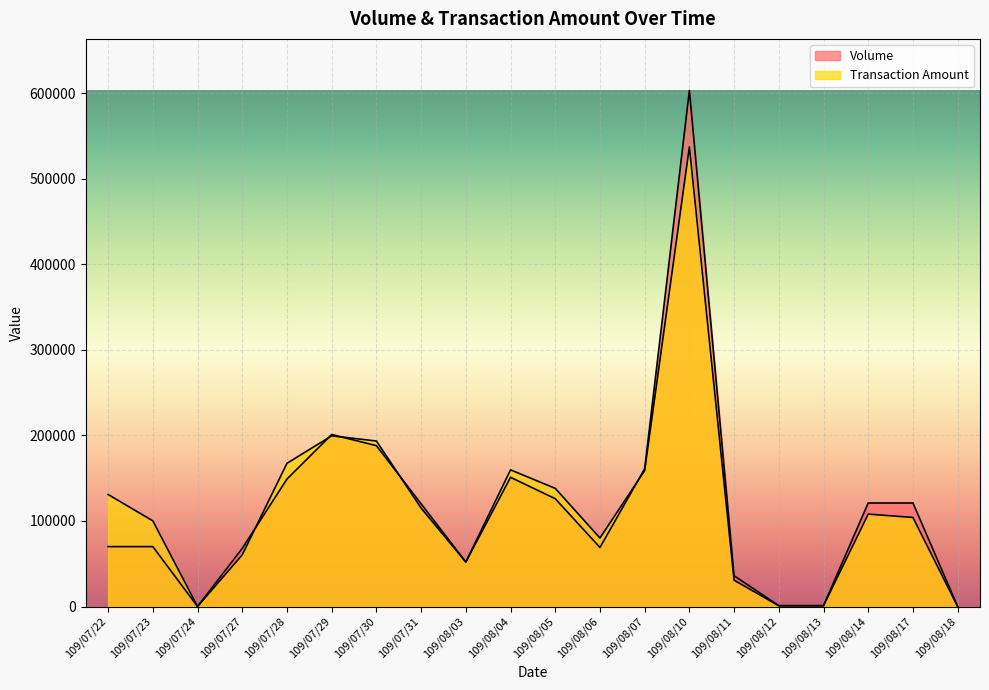

What is the sum of the Volume values at 109/08/03 and 109/07/22?

122000